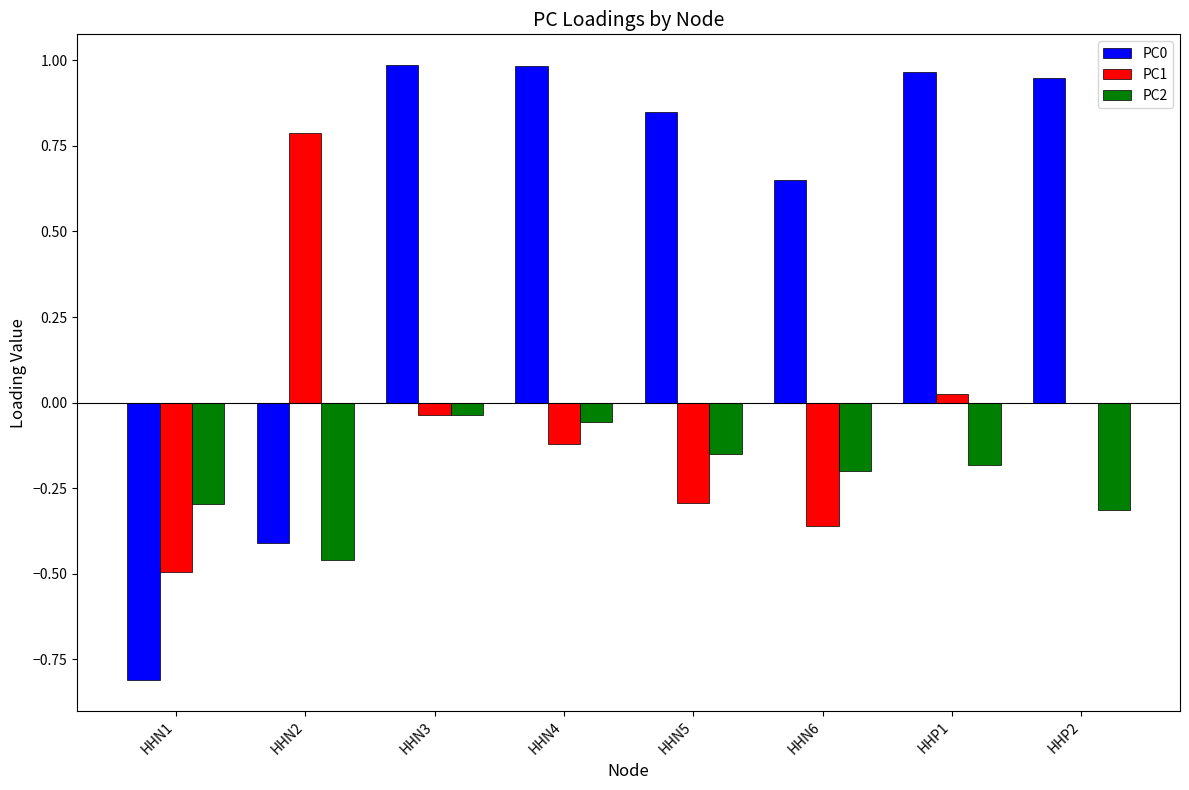

Is the value of PC0 at HHN1 greater than the value of PC2 at HHN4?

No